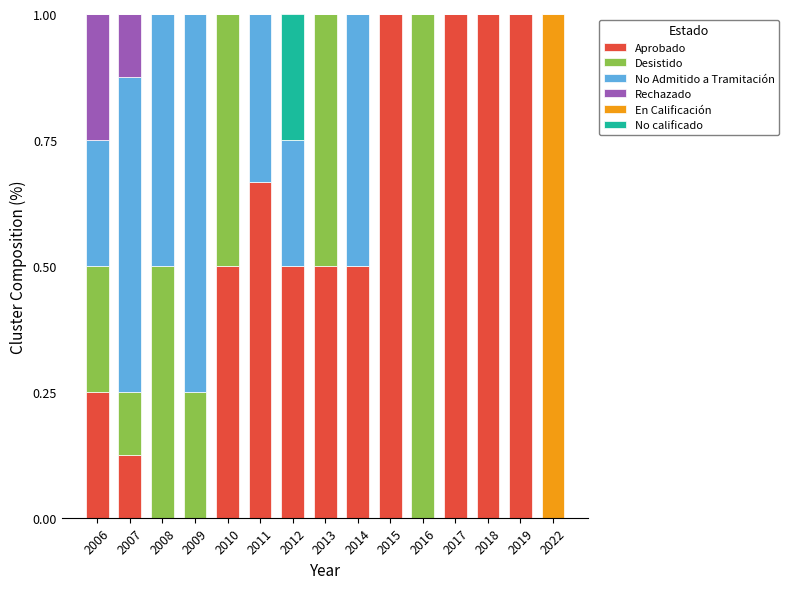

What is the total value across all series at 2022?

1.0